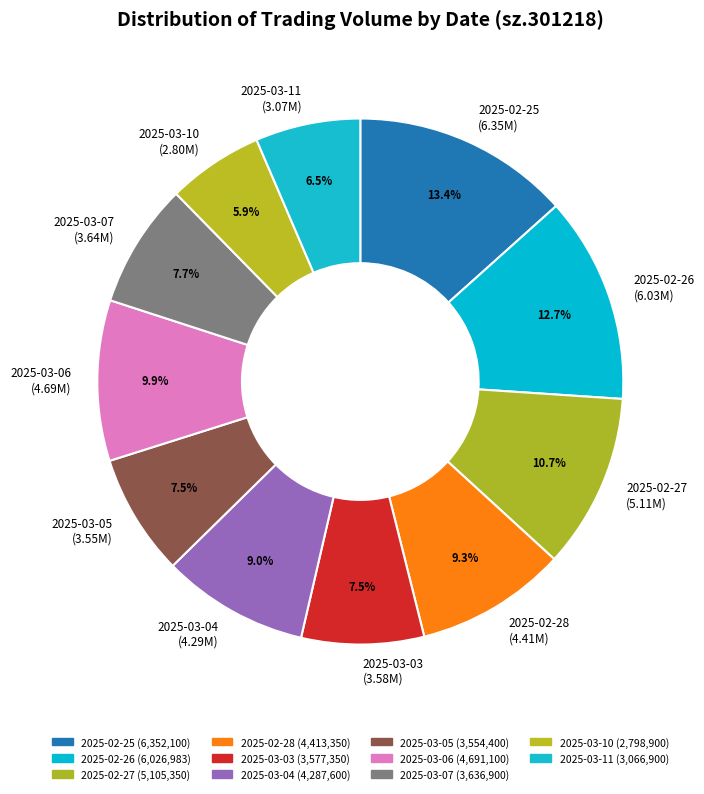

Which category has the biggest portion of the pie?

2025-02-25